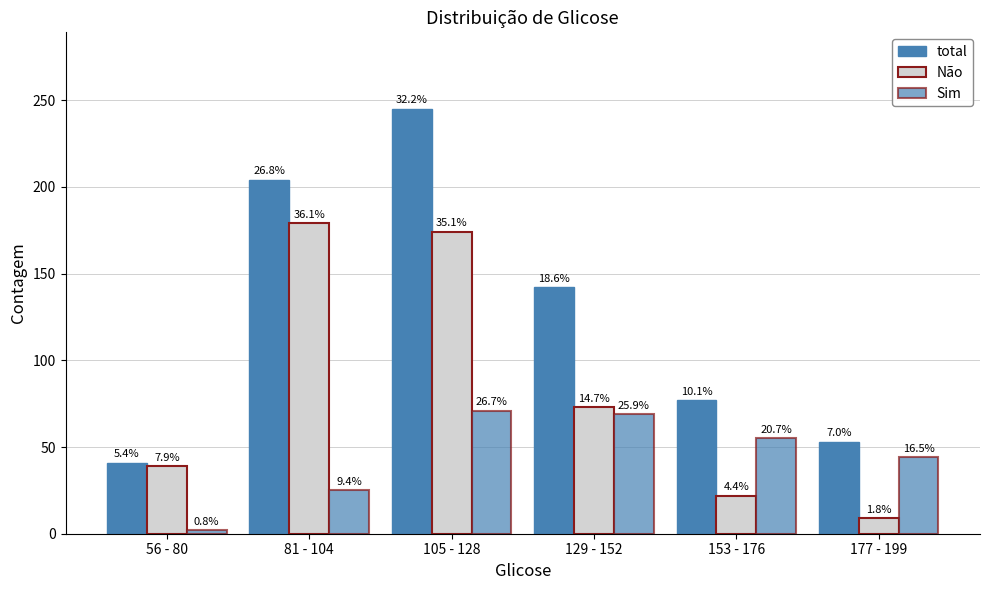

How many bars are there in each group?

3